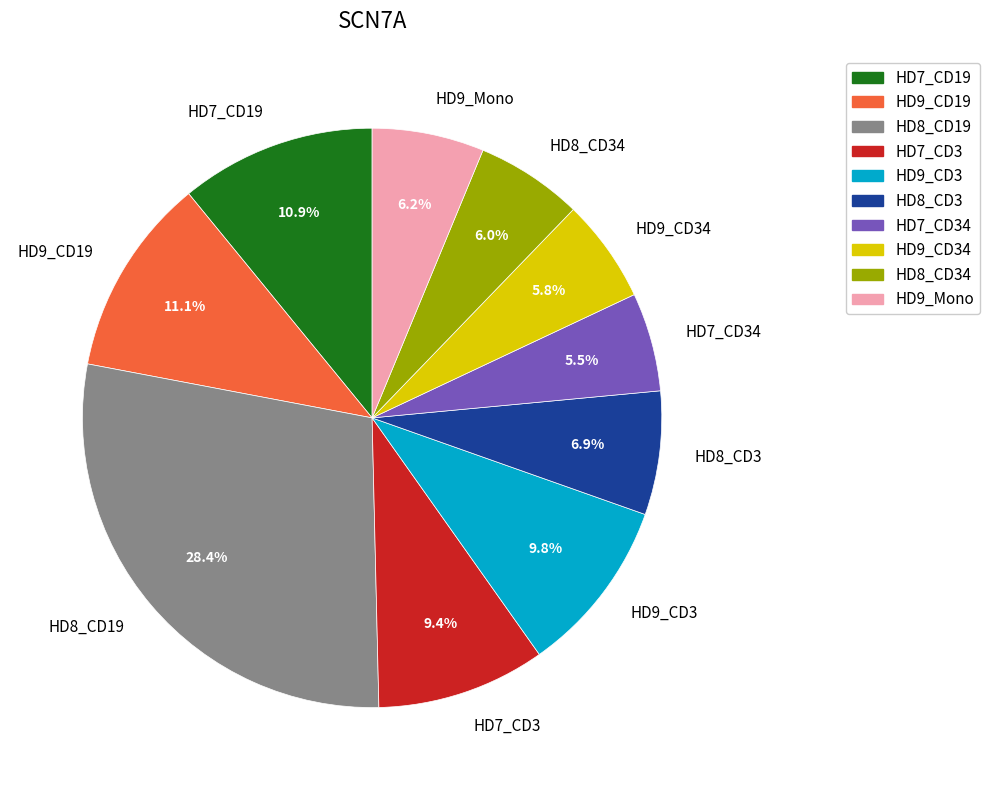

Which slice is the largest?

HD8_CD19